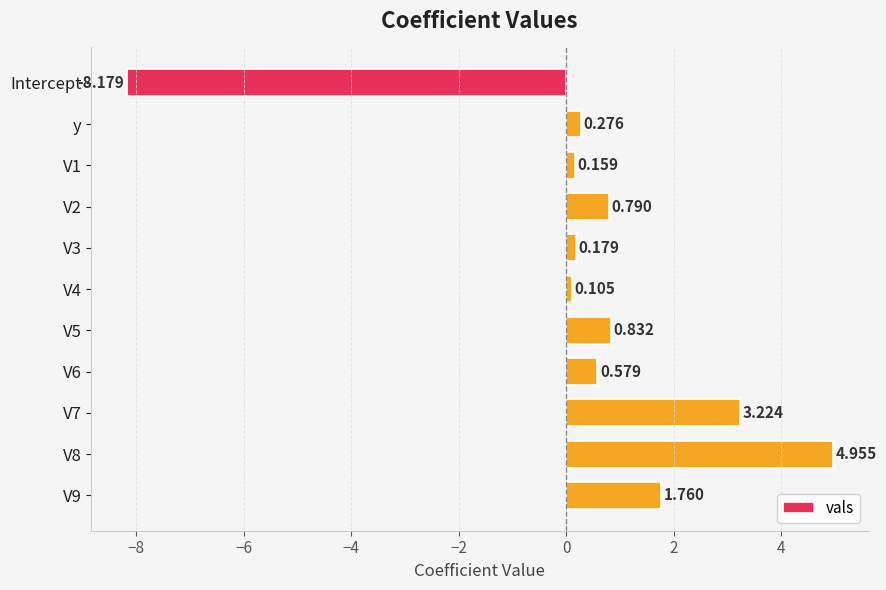

Which label corresponds to the smallest value in the chart?

Intercept